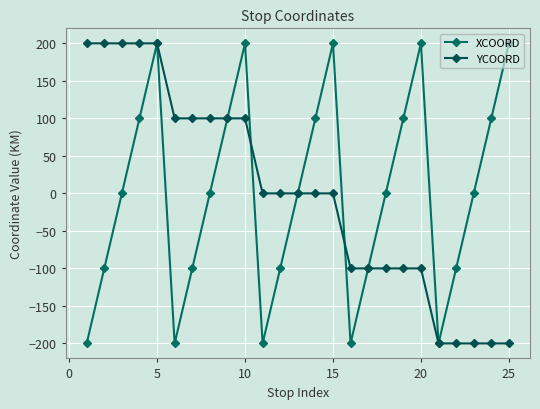

How many categories are shown in the chart?

25